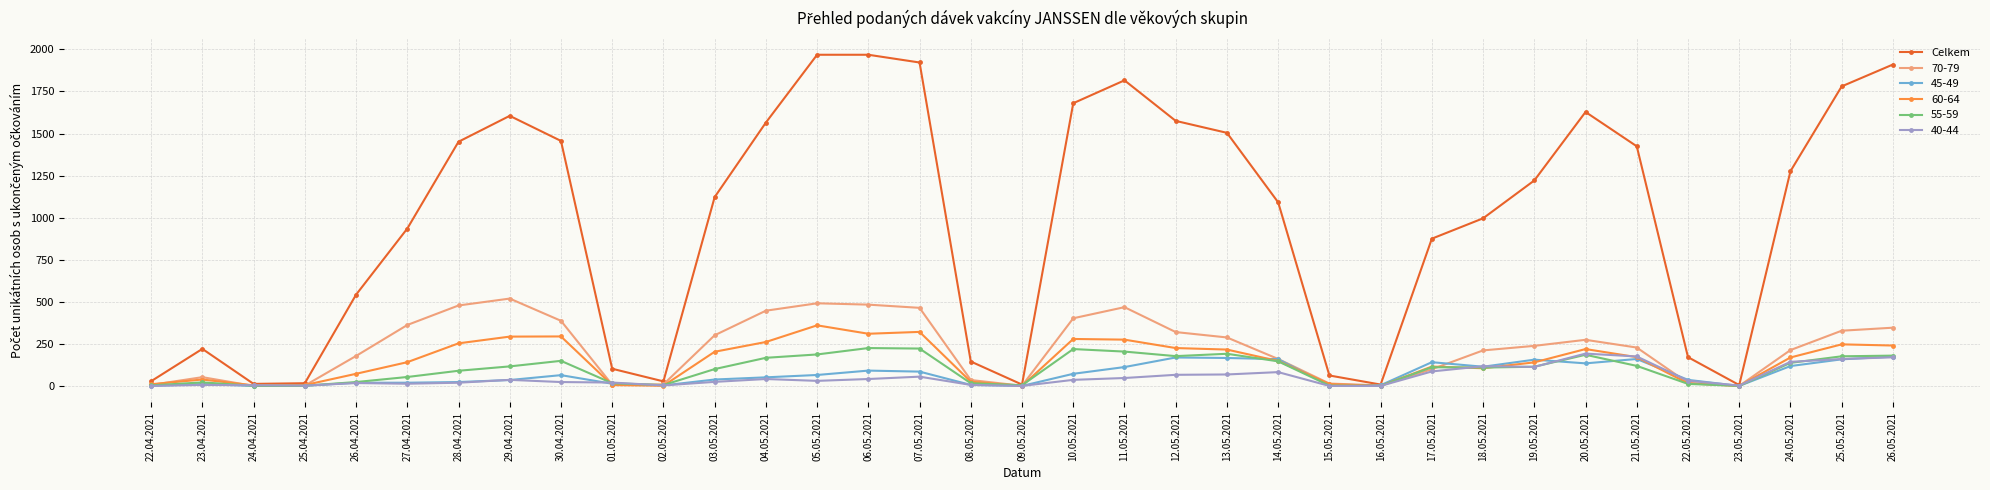

Does the chart have visible grid lines?

Yes